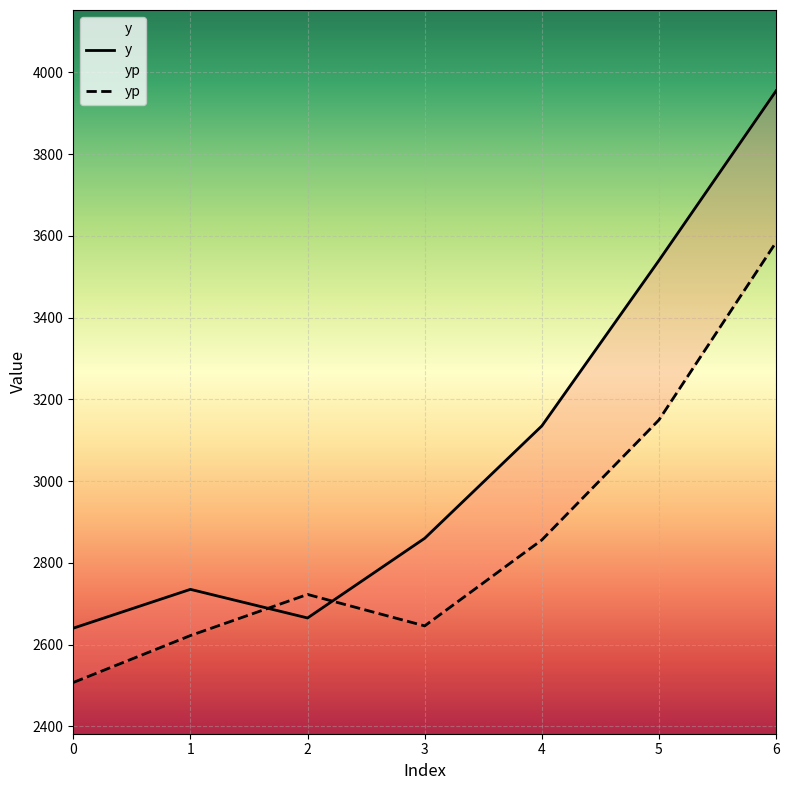

Does the chart display data point markers on the line(s)?

No